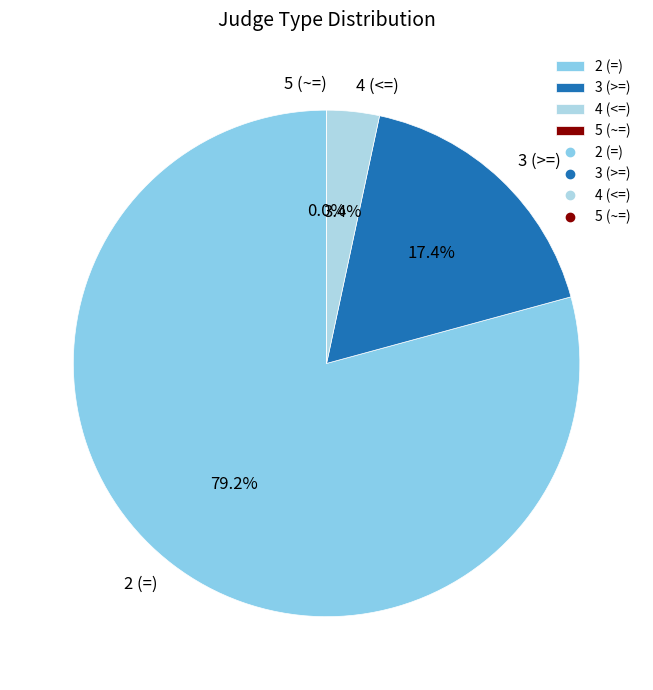

What is the smallest slice in the pie chart?

5 (~=)